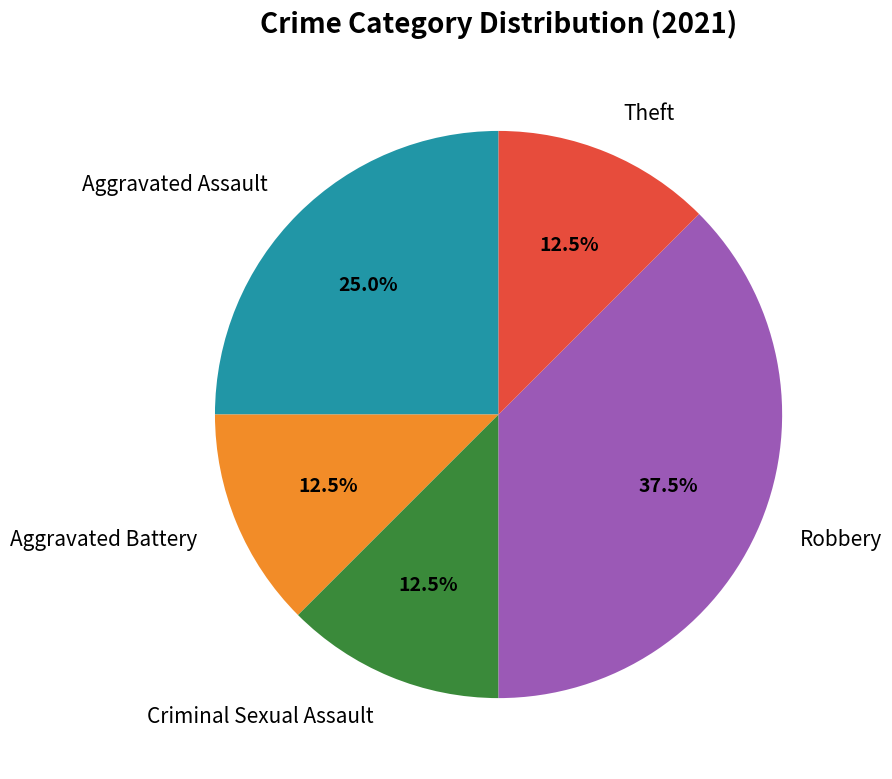

How many segments does this pie chart have?

5